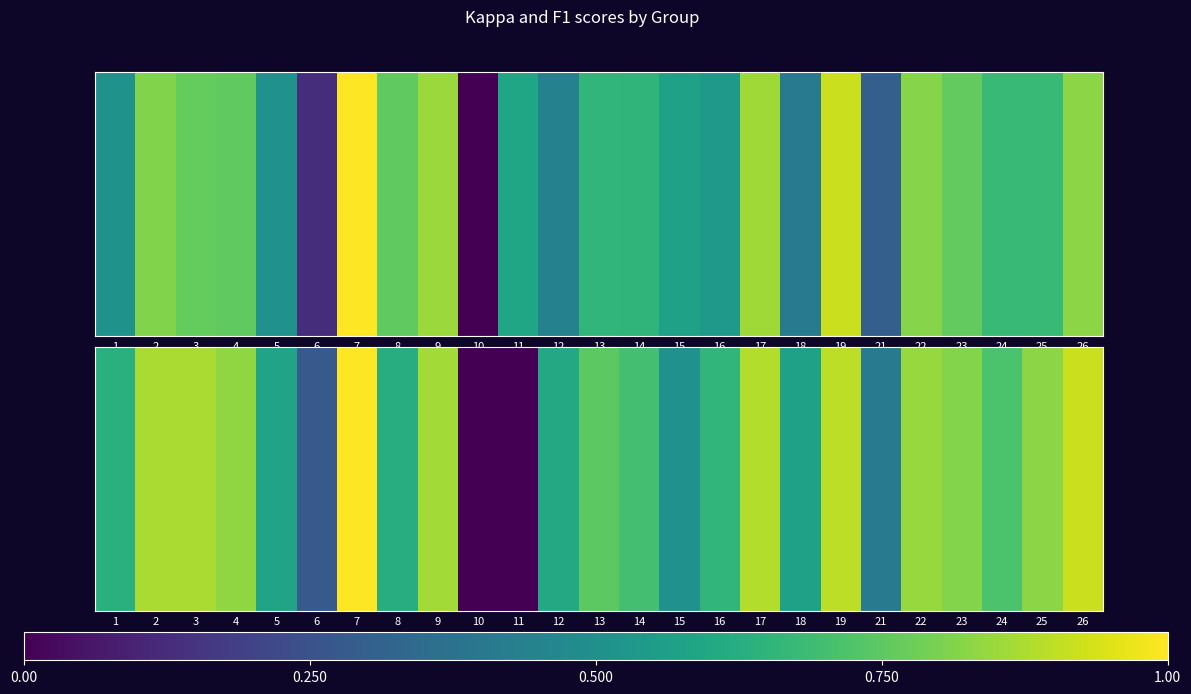

The chart shows a value of 0.7 at 14. True or false?

True